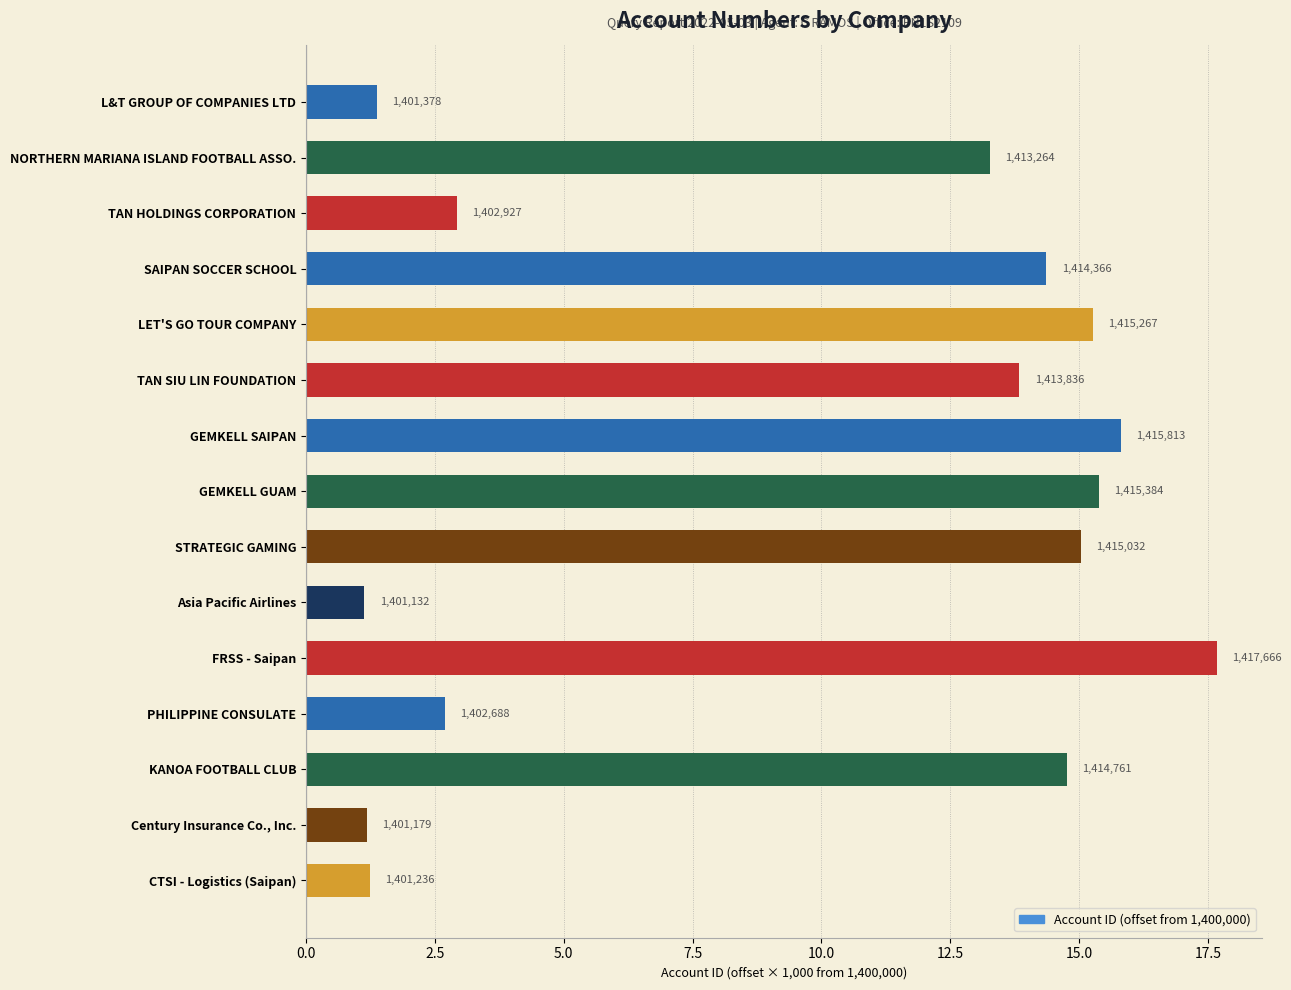

Are the bars horizontal?

Yes